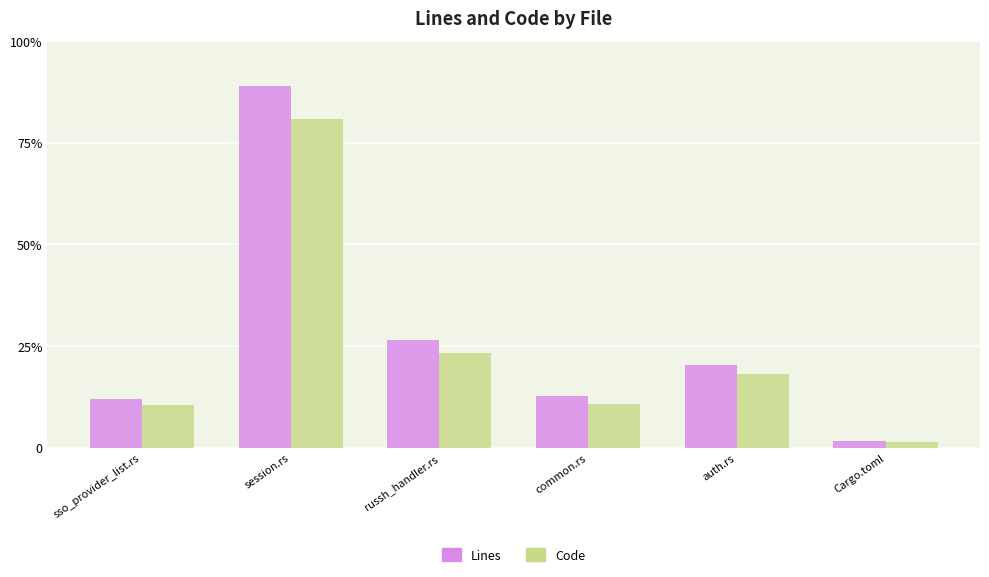

Are the bars horizontal?

No